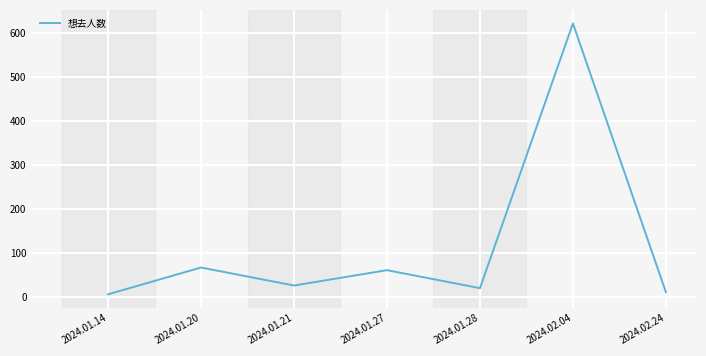

Is this an area chart (filled region under the line)?

No